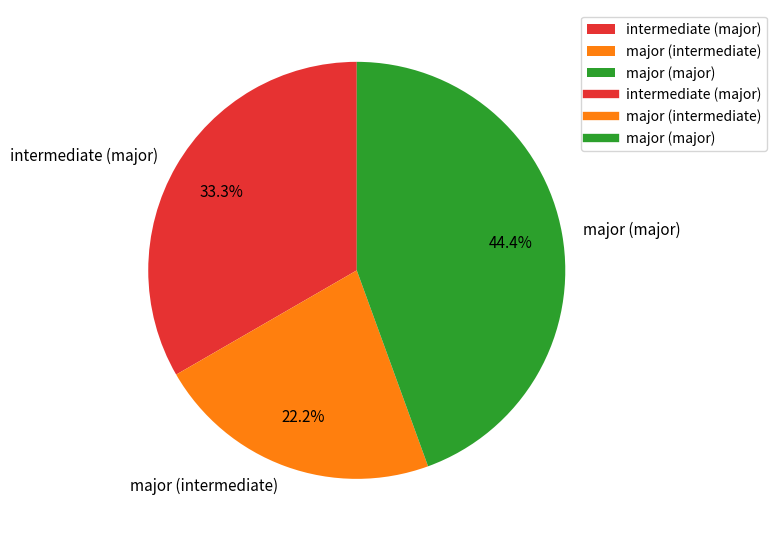

To the nearest percent, what percentage of the pie is intermediate (major)?

33%